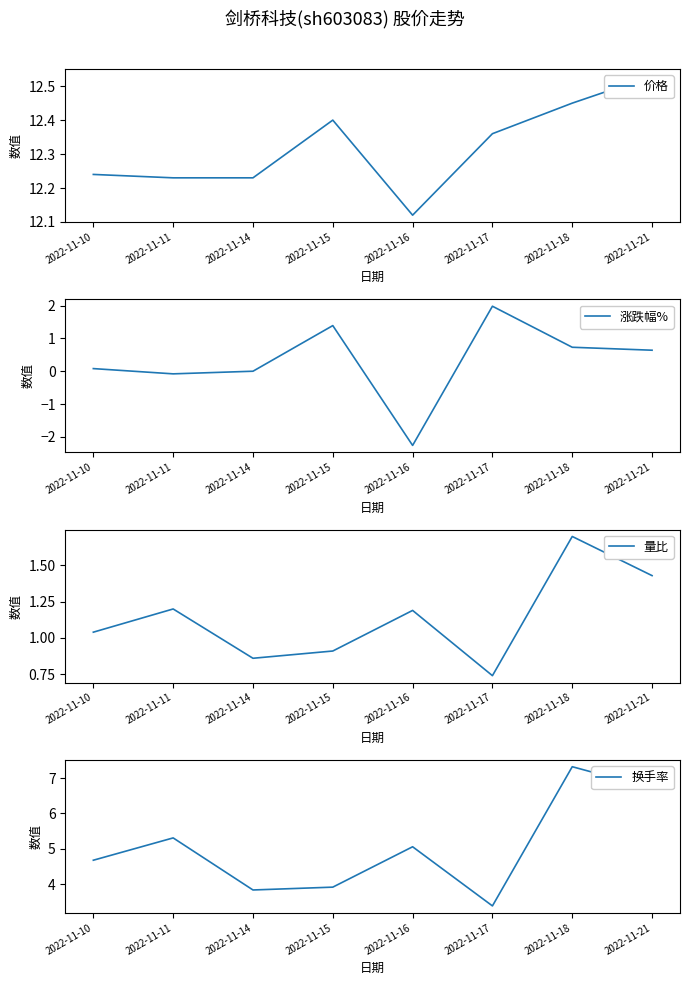

What is the highest value of the 价格 series?

12.5